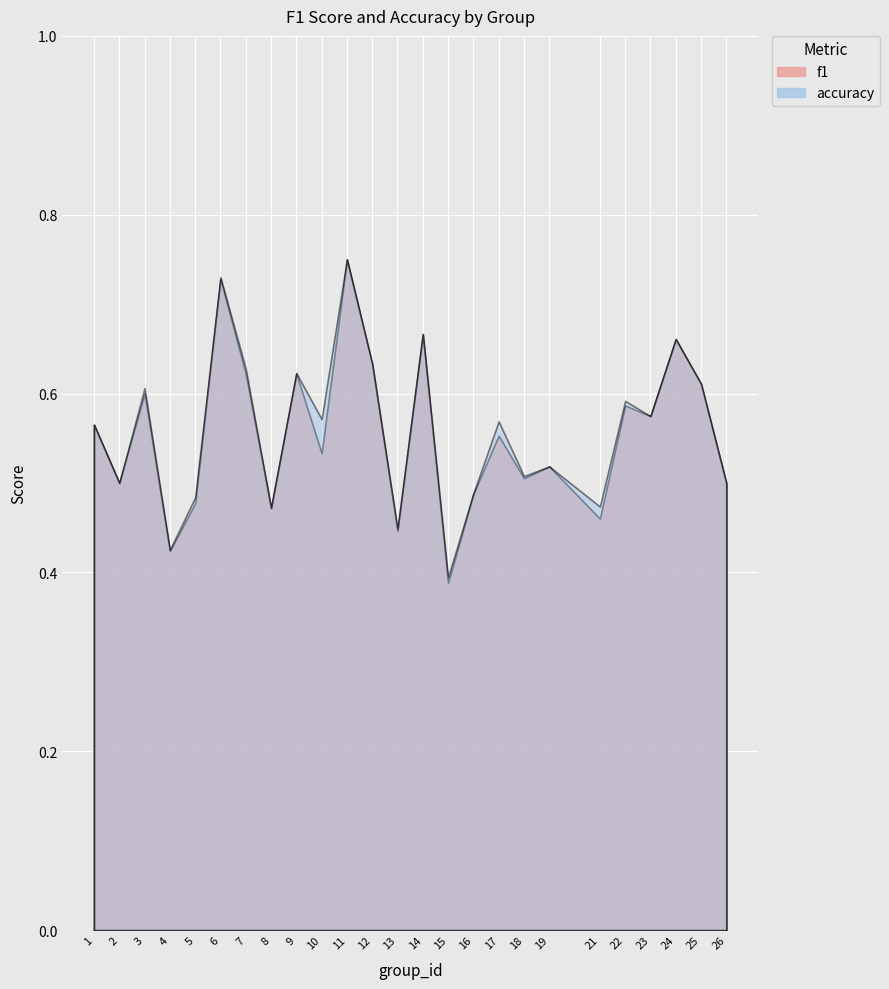

The value of accuracy at 15 is 0.4. True or false?

True